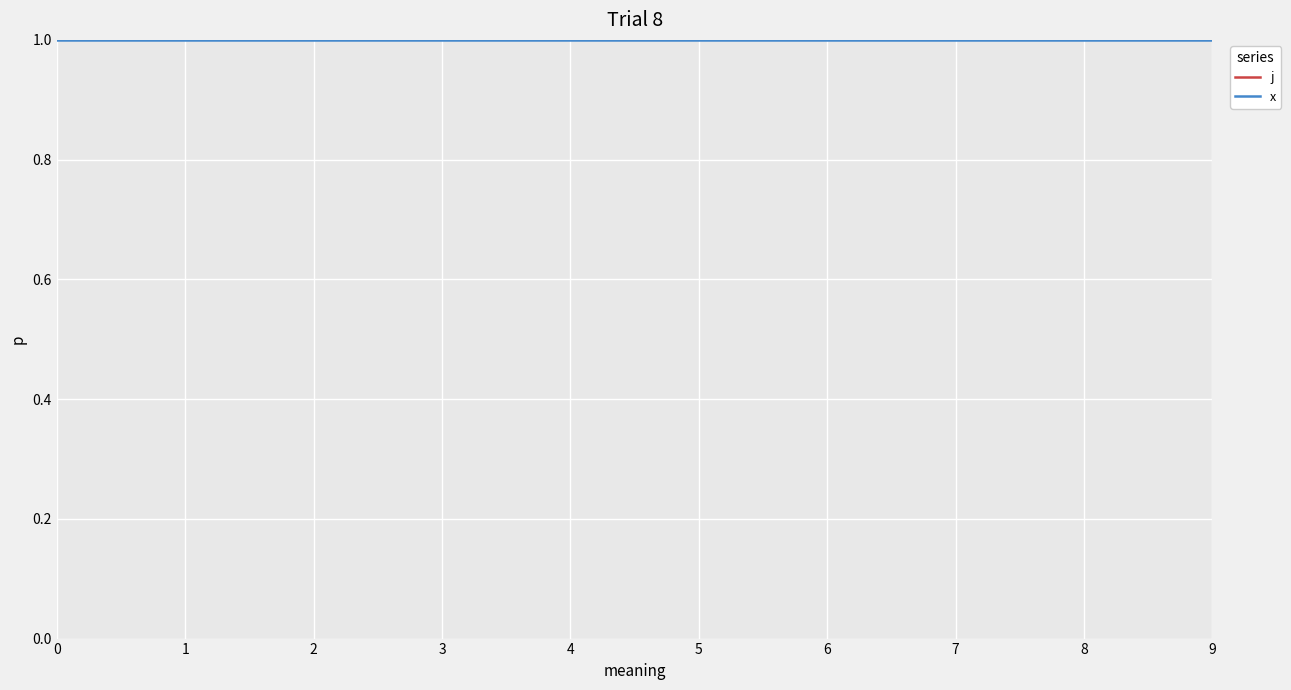

Reading left to right, extract all data points from this chart.

j: 0=6	1=7	2=8	3=10	4=5	5=1	6=9	7=3	8=4	9=2
x: 0=1	1=1	2=1	3=1	4=1	5=1	6=1	7=1	8=1	9=1